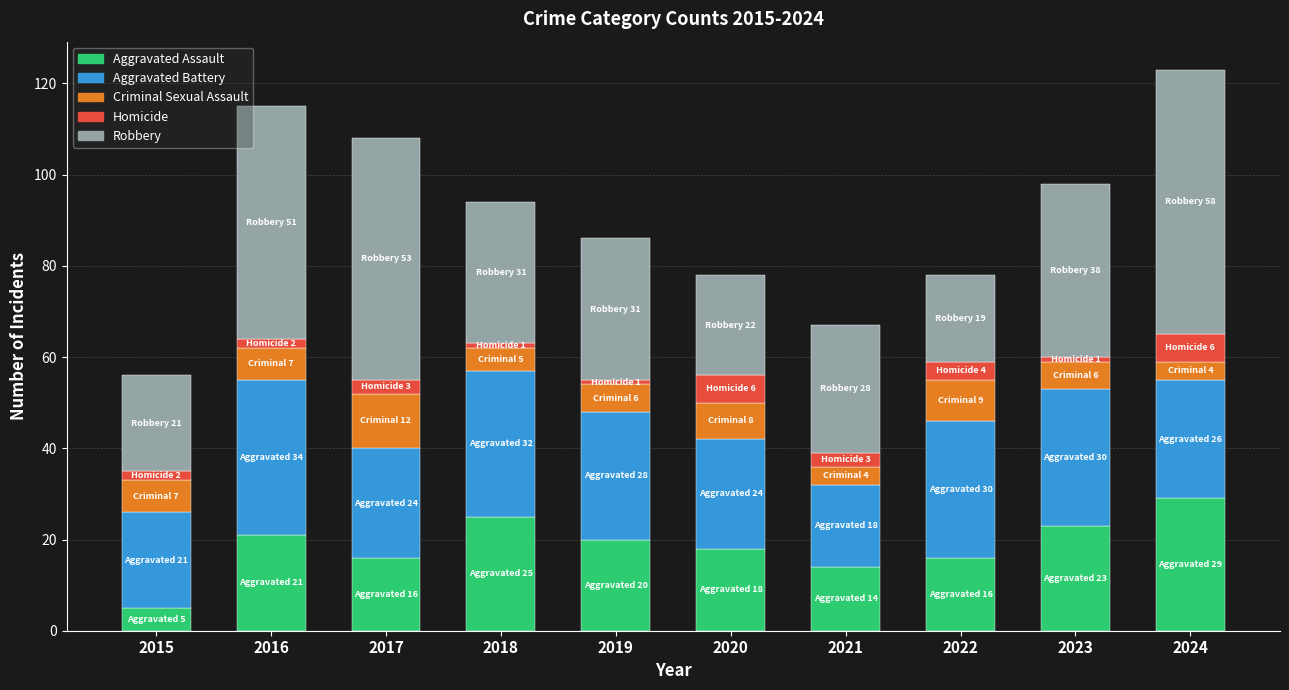

What is the average value of the Aggravated Assault series?

19